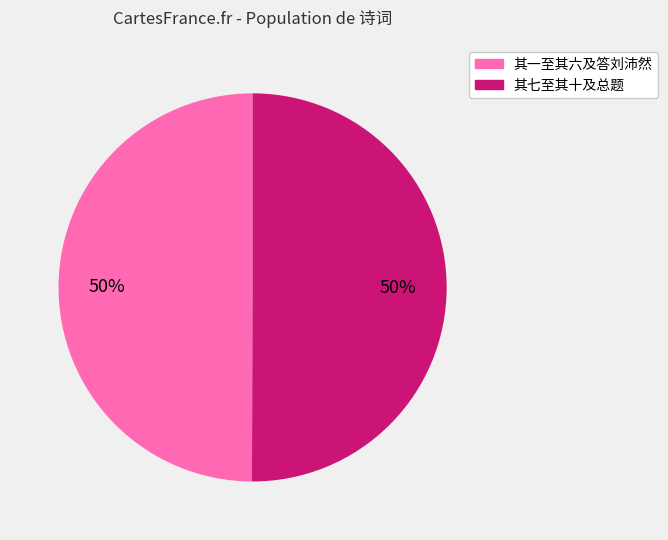

To the nearest percent, what is the average slice percentage?

50%